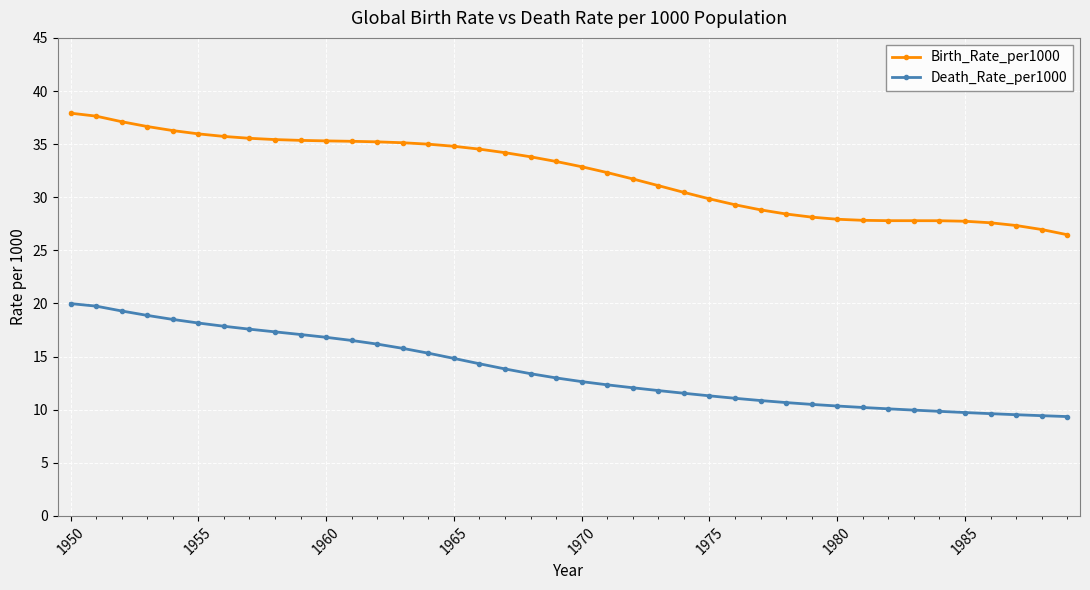

Rank the series by their average value, from lowest to highest.

Death_Rate_per1000, Birth_Rate_per1000